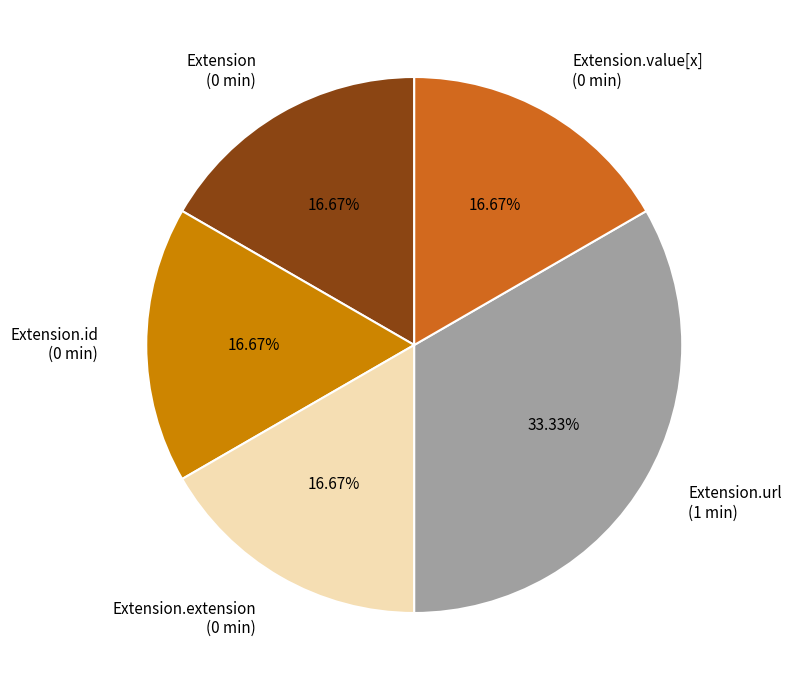

Does any single category account for the majority?

No